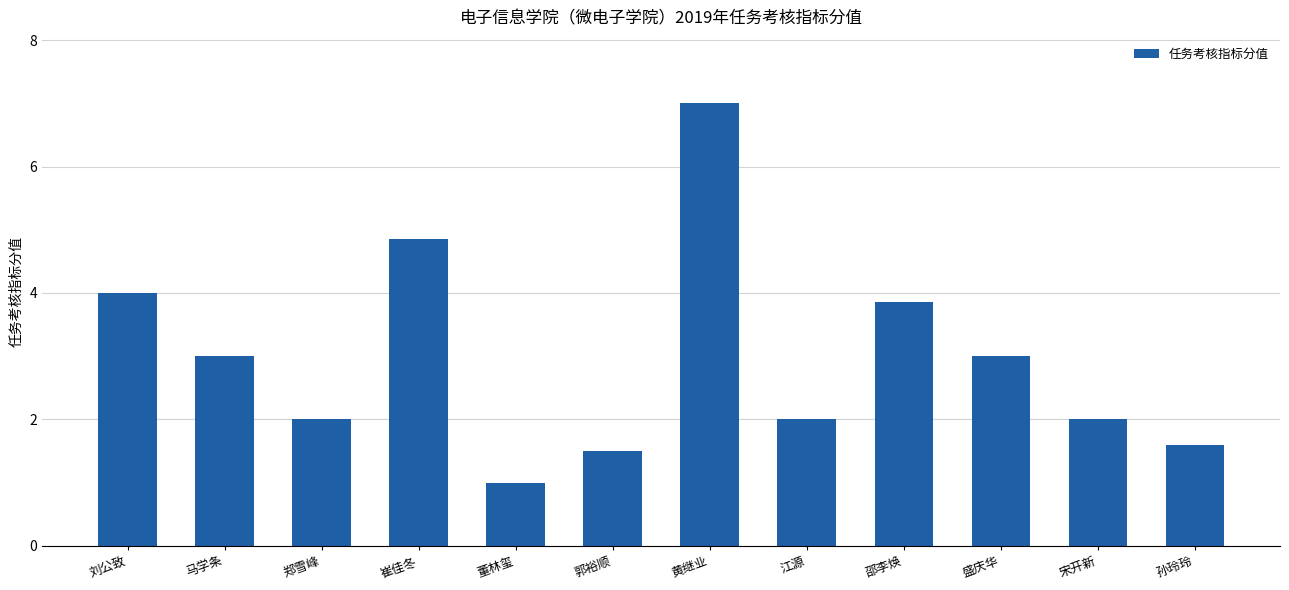

Does the chart contain stacked bars?

No